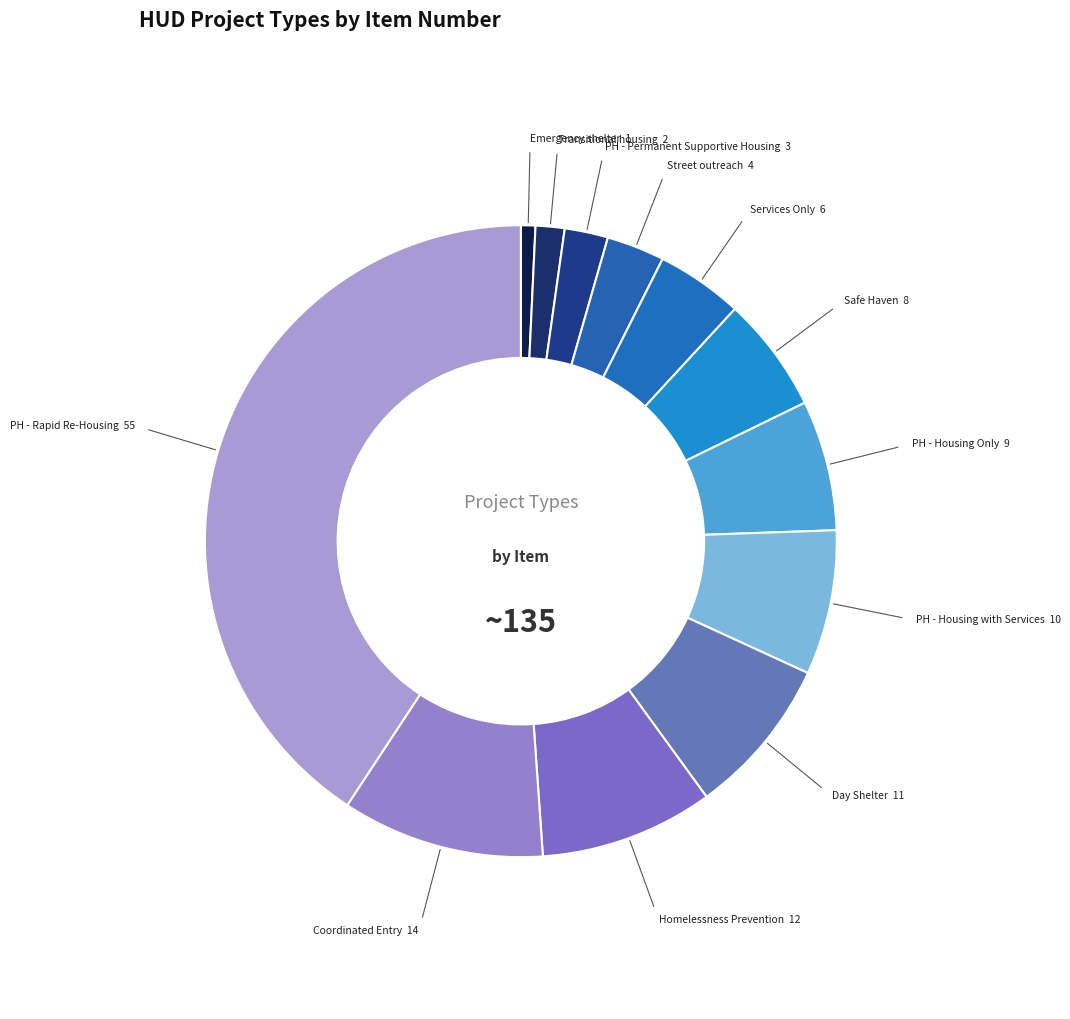

Combined, do Coordinated Entry and Safe Haven account for over 50%?

No